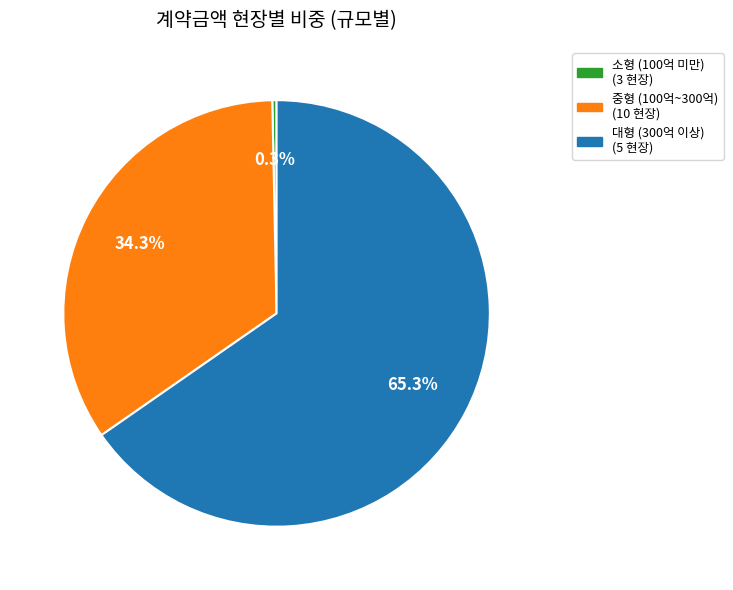

Is there a majority slice in this chart?

Yes